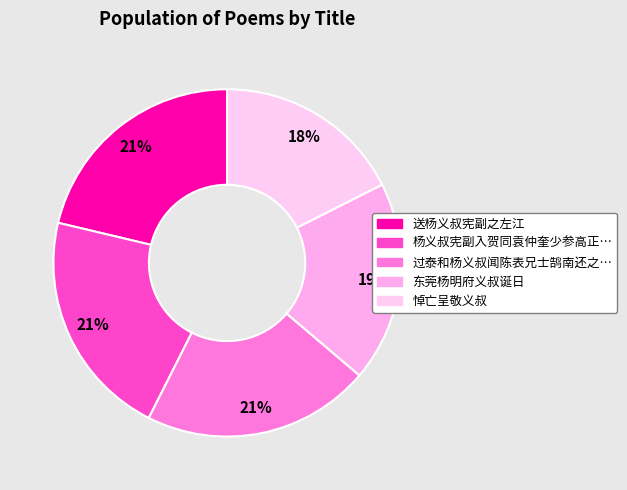

What percentage is the 东莞杨明府义叔诞日 slice, to the nearest percent?

19%